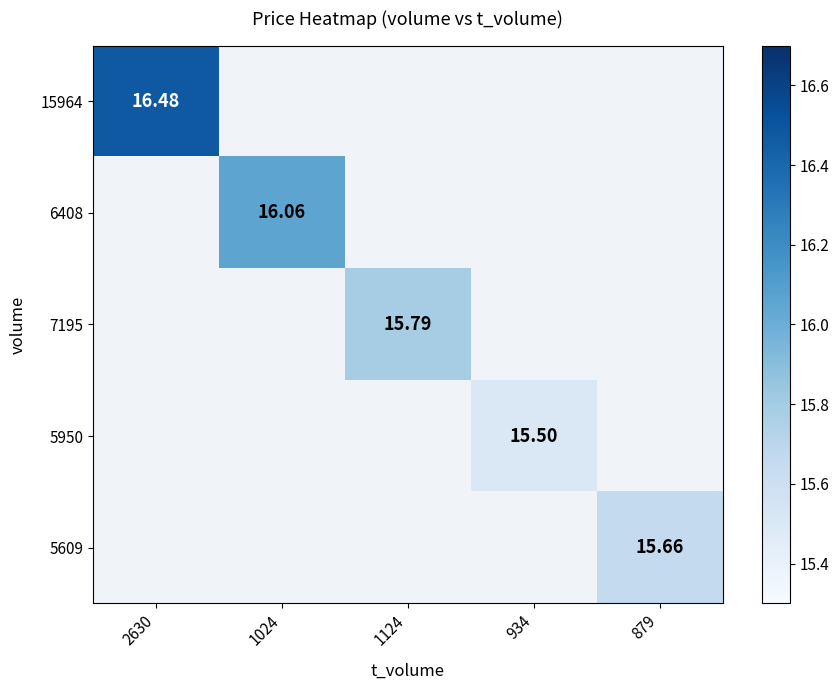

Is it true that 7195 equals 0.0 at 879?

True